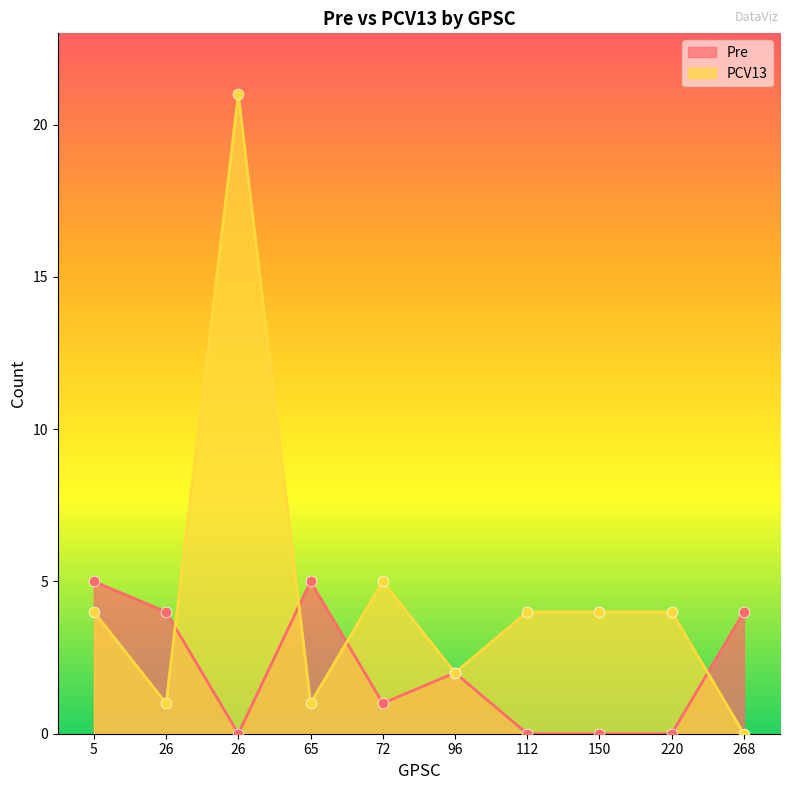

Which series has the largest total across all categories?

PCV13